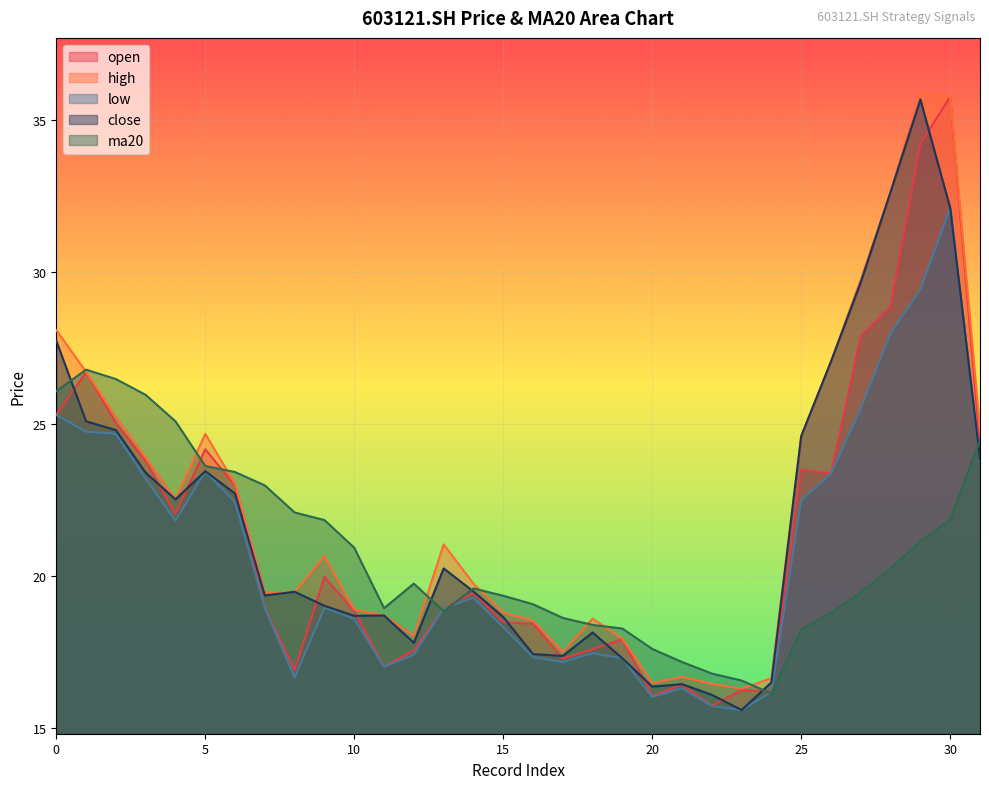

Which series has the largest total across all categories?

high